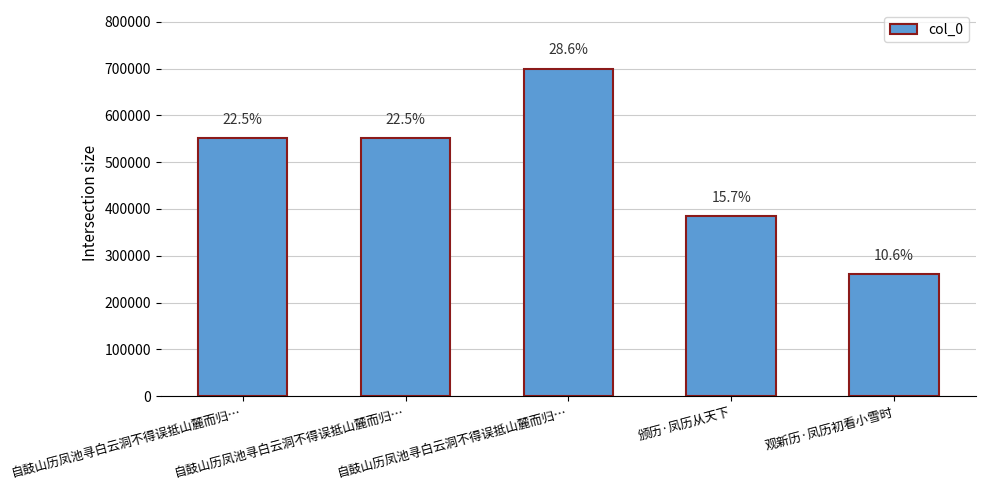

What is the difference between the maximum and second lowest values?

314582